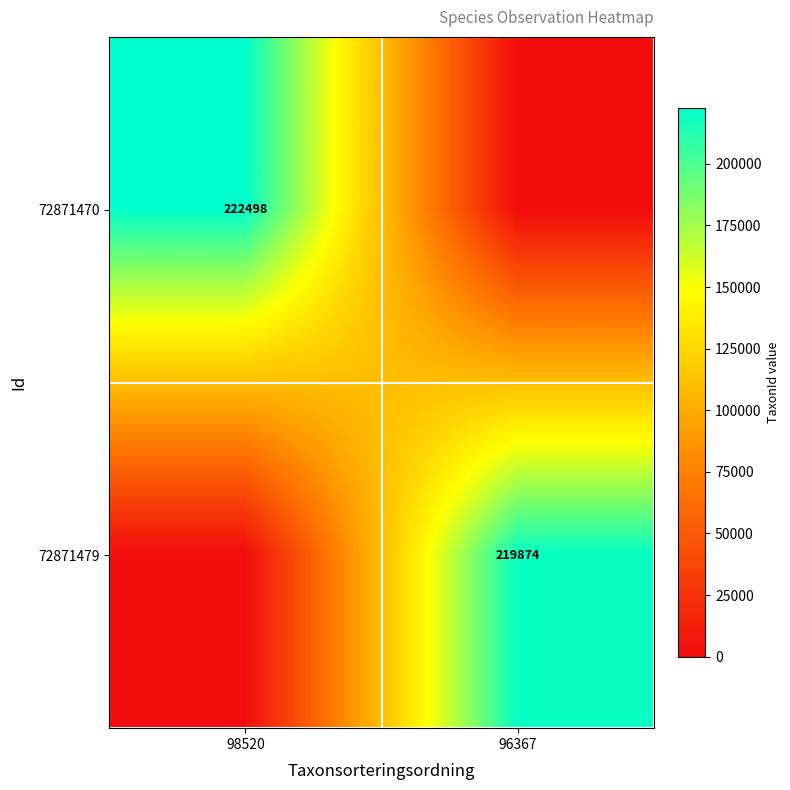

True or false: 72871470 has a value of 357786 at 98520.

False